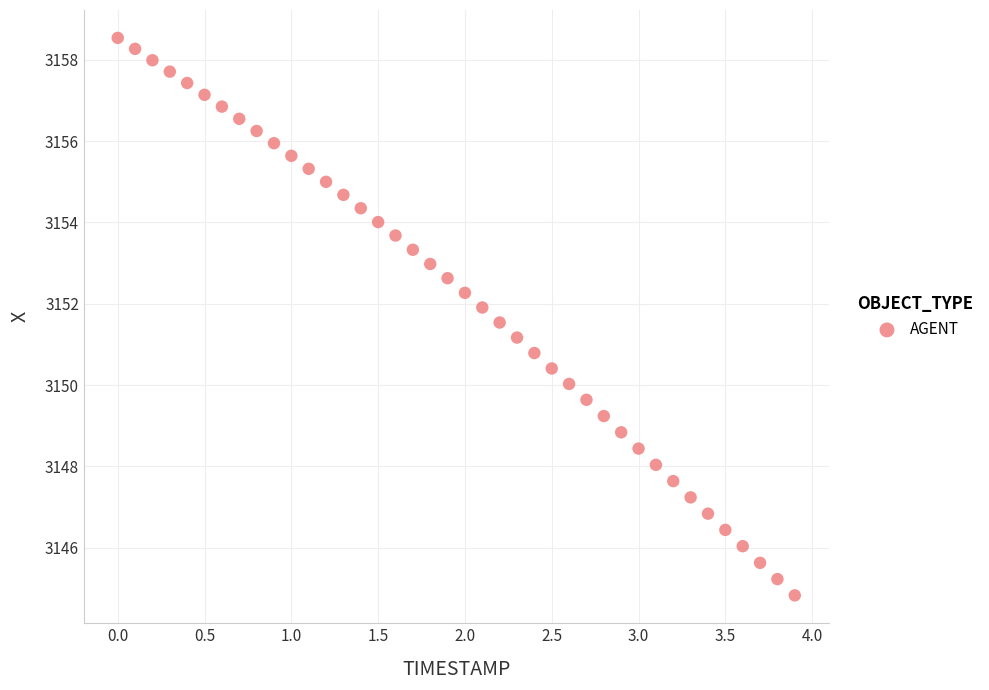

What is the range of Y values (max minus min)?

13.7